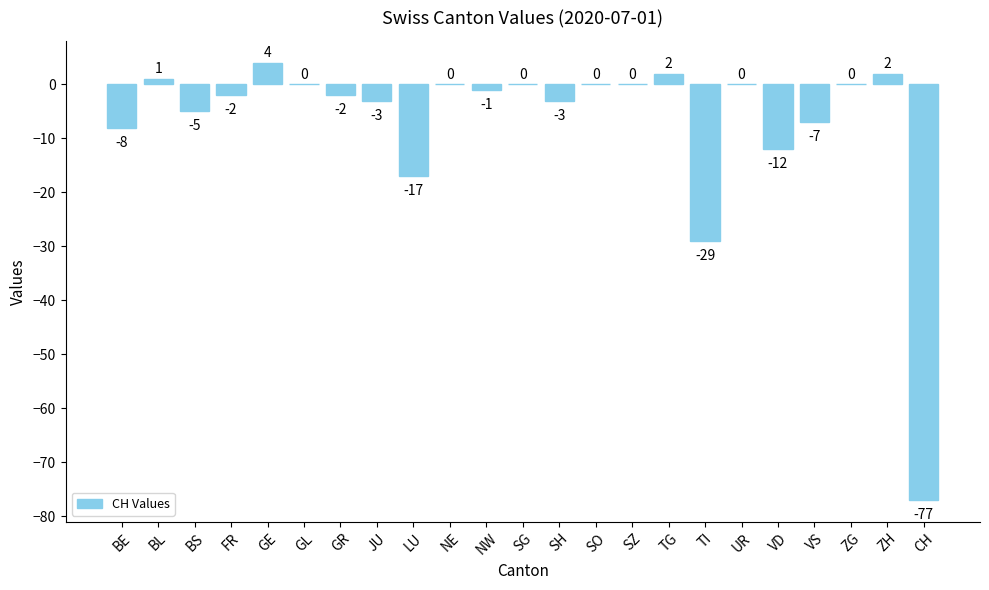

Where does the data first go above -1?

BL